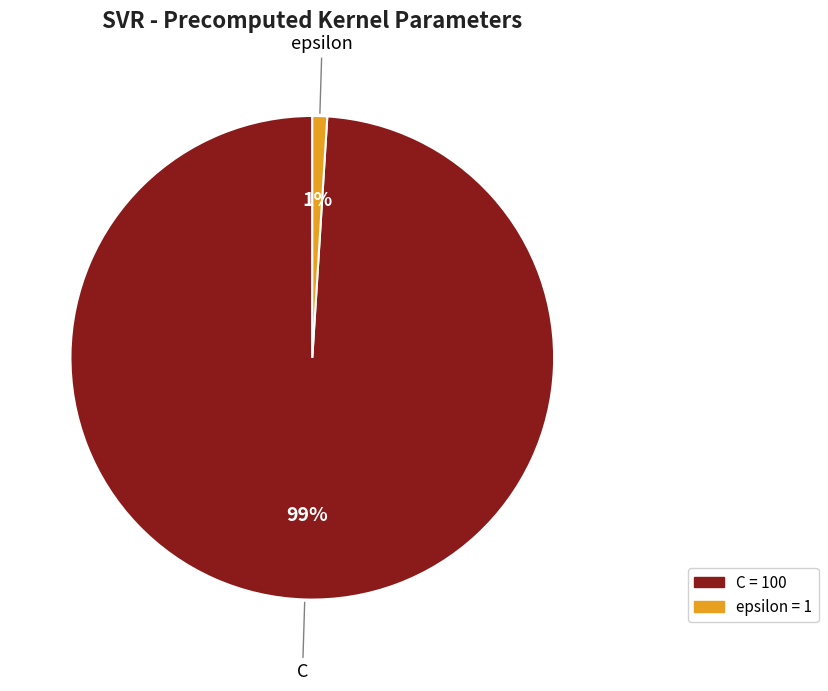

Which category has the smallest portion of the pie?

epsilon